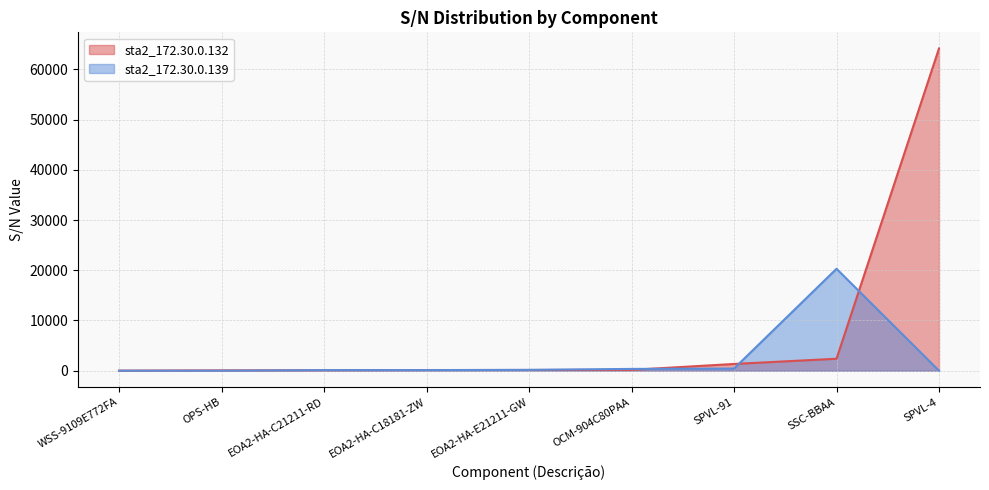

What is the label of the 4th point from the left?

EOA2-HA-C18181-ZW